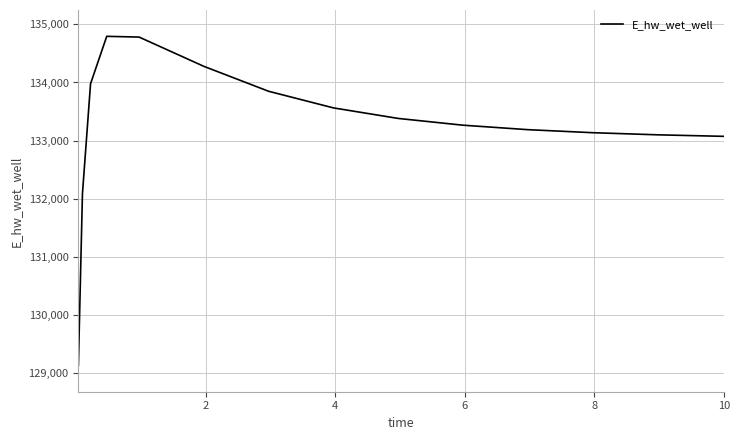

Is this an area chart (filled region under the line)?

No